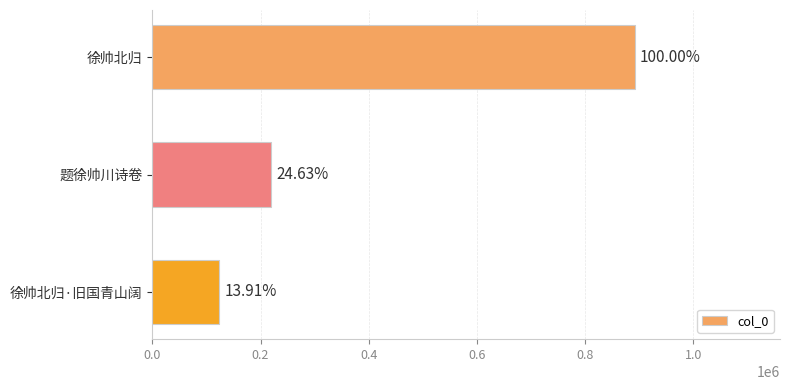

What is the difference between the maximum and minimum values?

768609